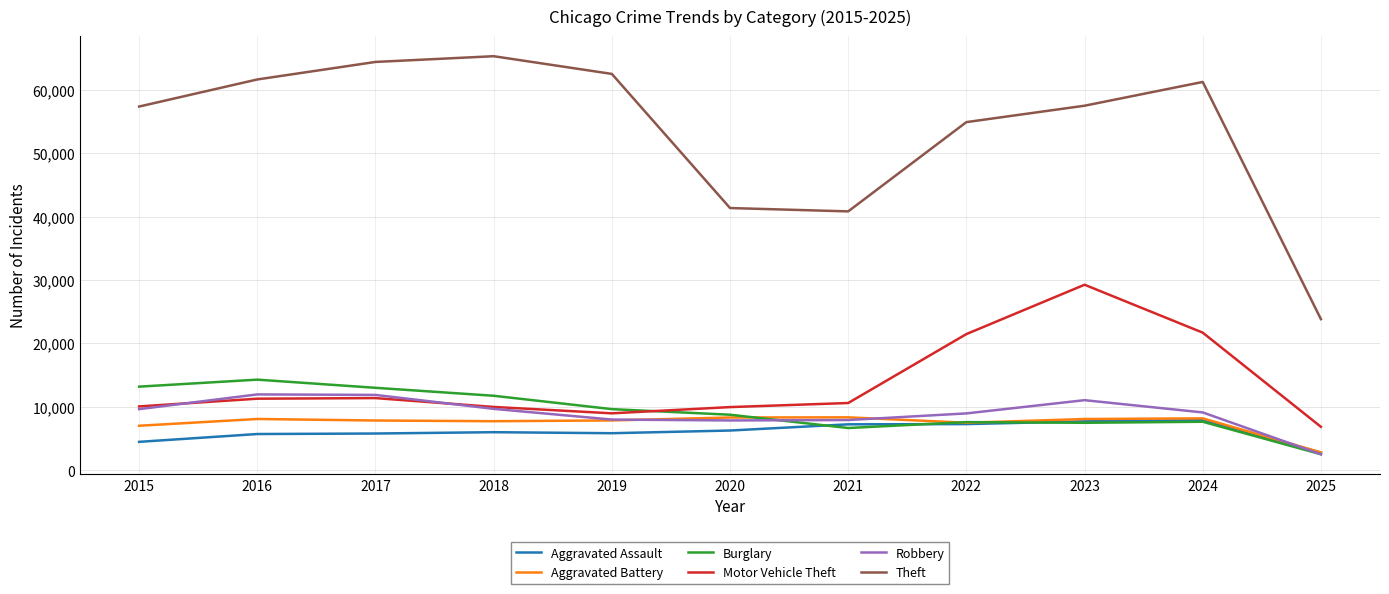

True or false: Theft and Burglary intersect in this chart.

False